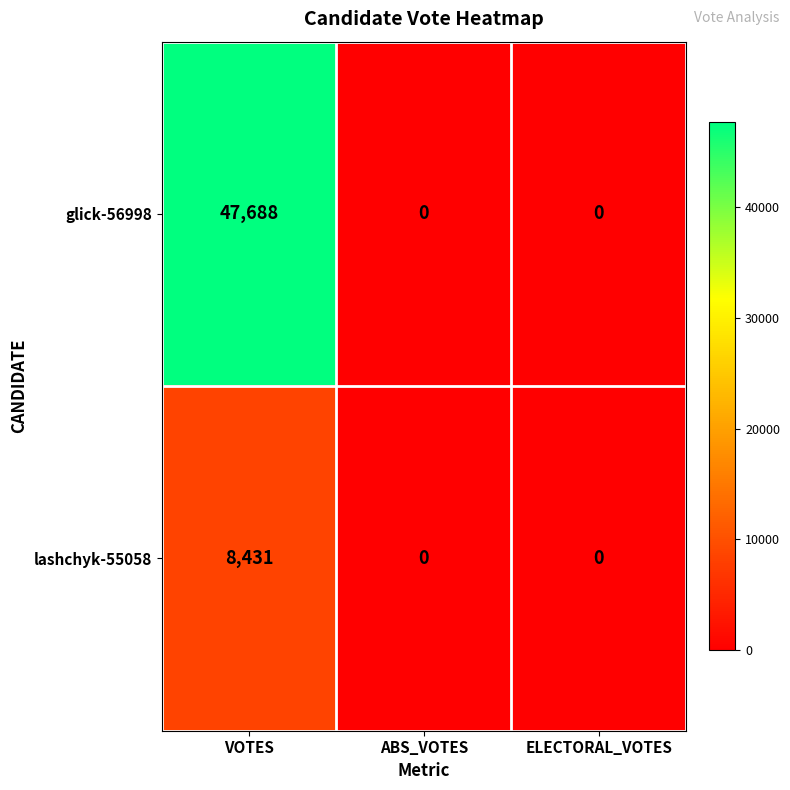

What is the maximum value shown in the chart?

47688